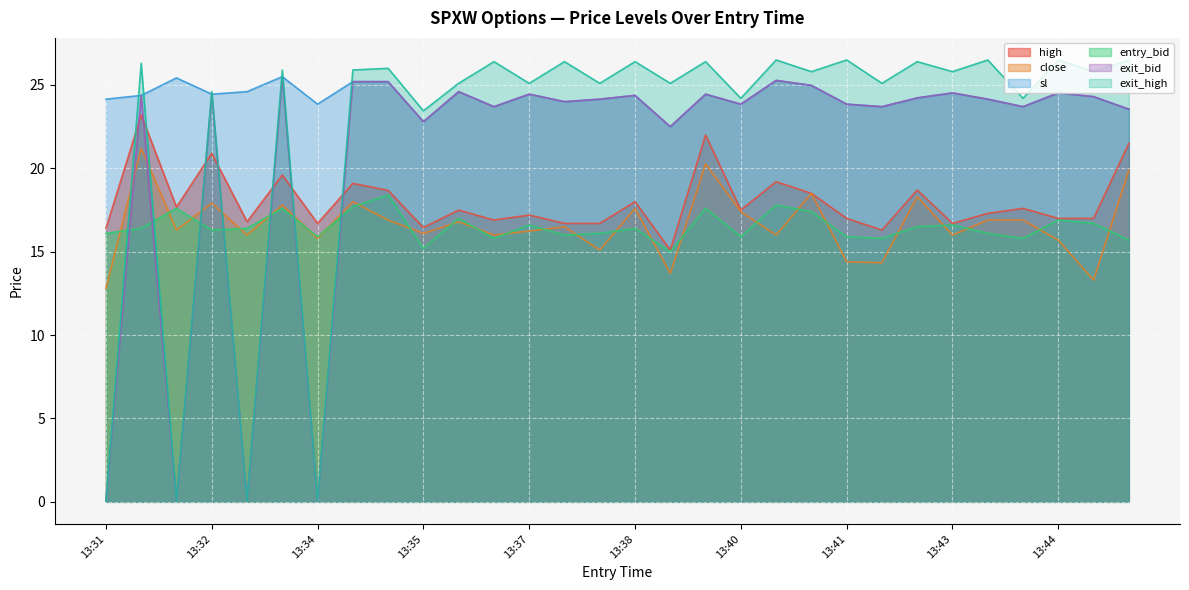

Does the chart display data point markers on the line(s)?

No